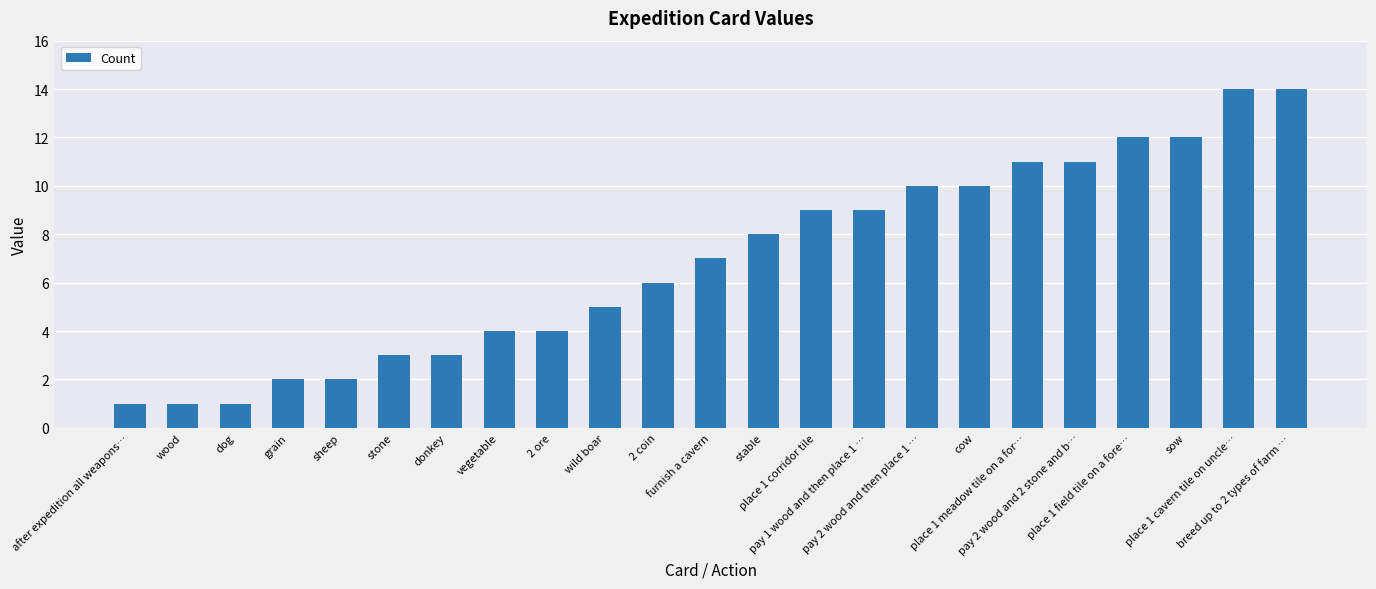

What position from the left is pay 2 wood and 2 stone and b…?

19